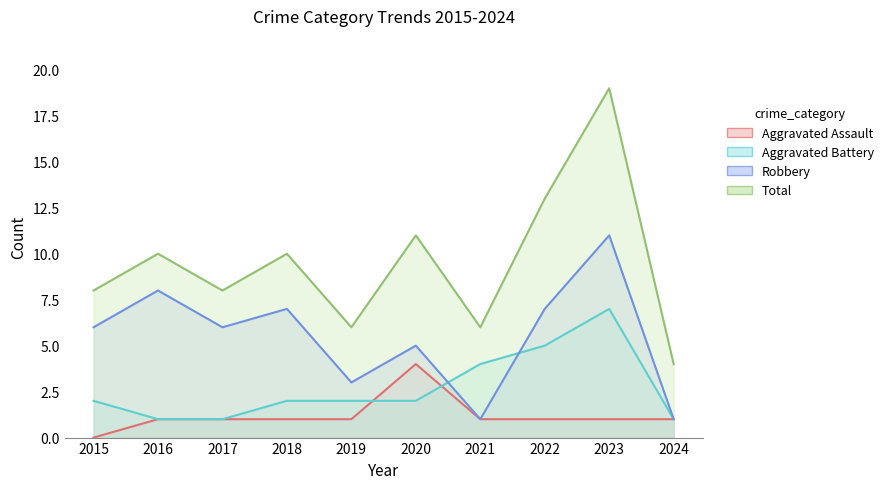

Which series has the largest total across all categories?

Total